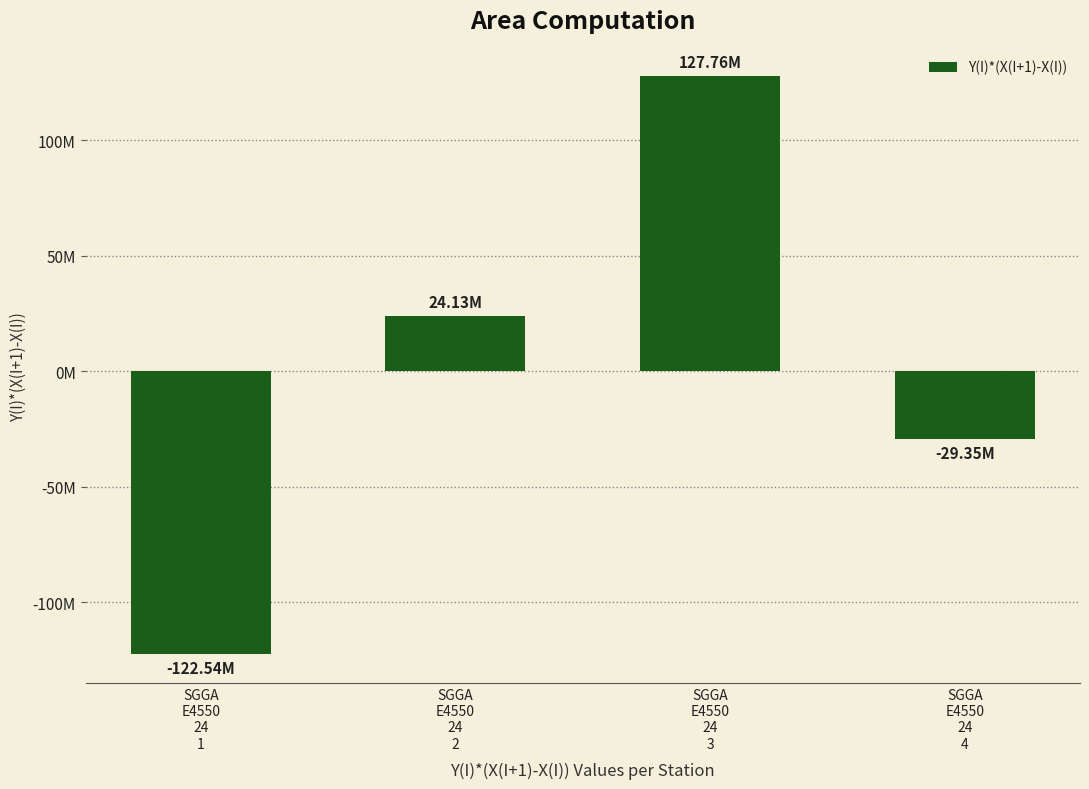

List the labels in order of value, largest first.

SGGA
E4550
24
3, SGGA
E4550
24
2, SGGA
E4550
24
4, SGGA
E4550
24
1